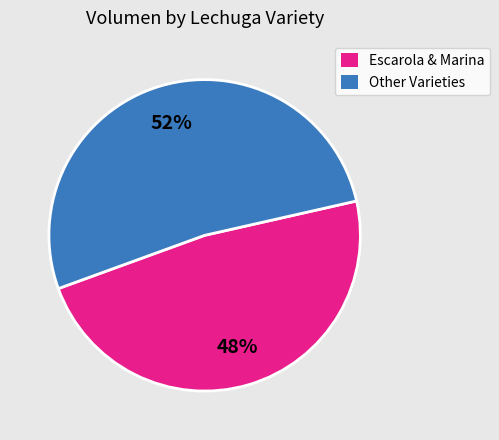

The Other Varieties slice represents 60% of the pie. True or false?

False